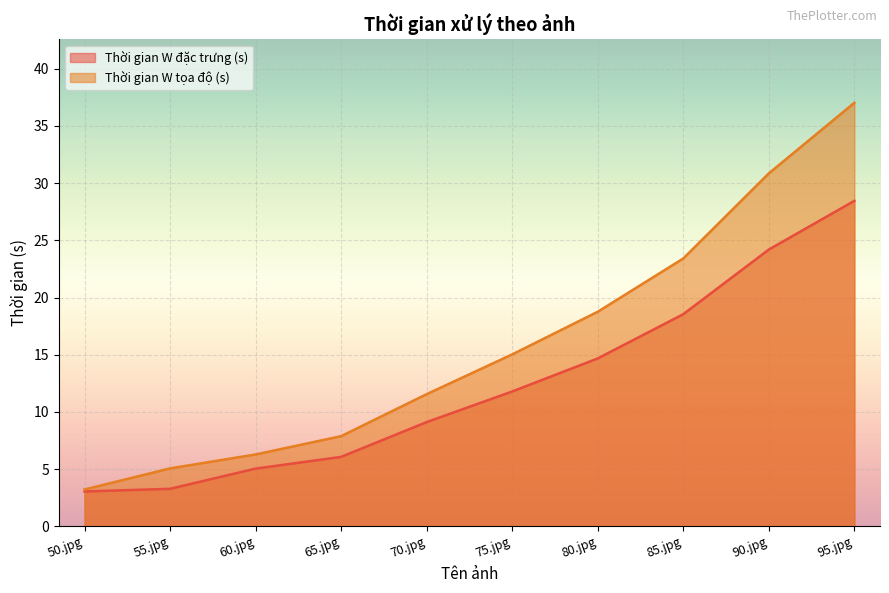

At how many categories does at least one series exceed 32?

1